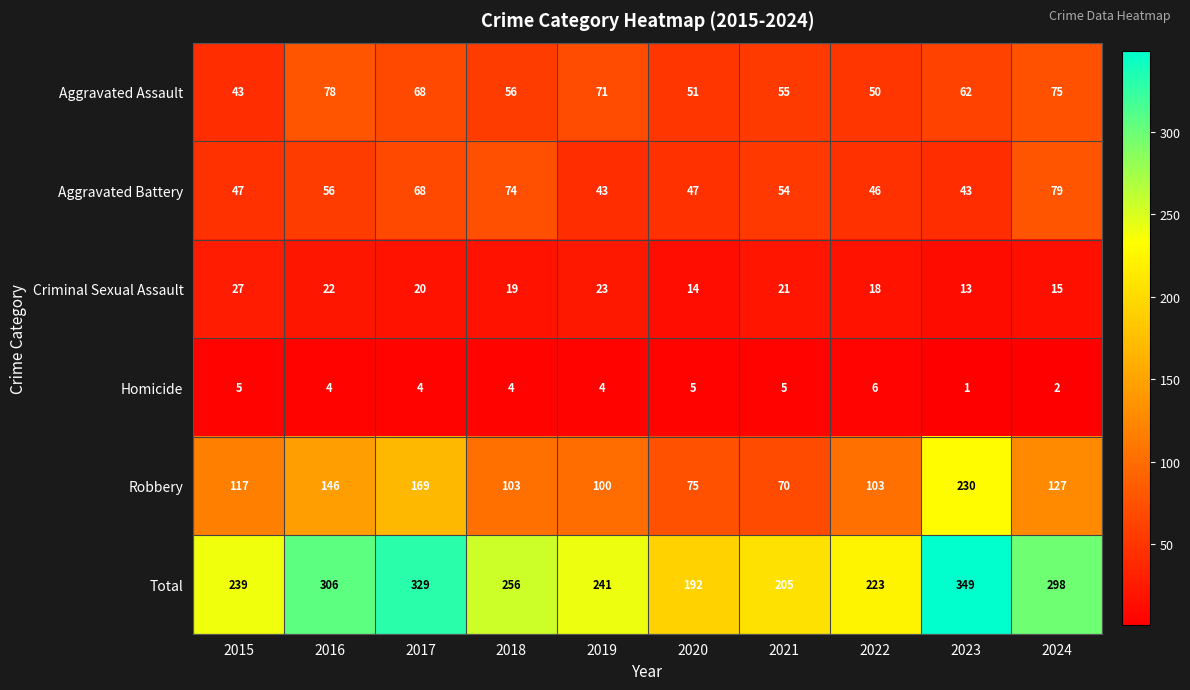

Which series has the widest spread of values?

Robbery